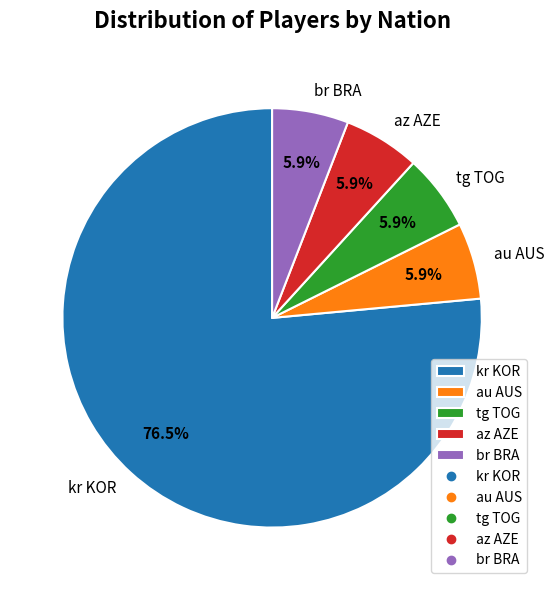

What is the largest slice in the pie chart?

kr KOR